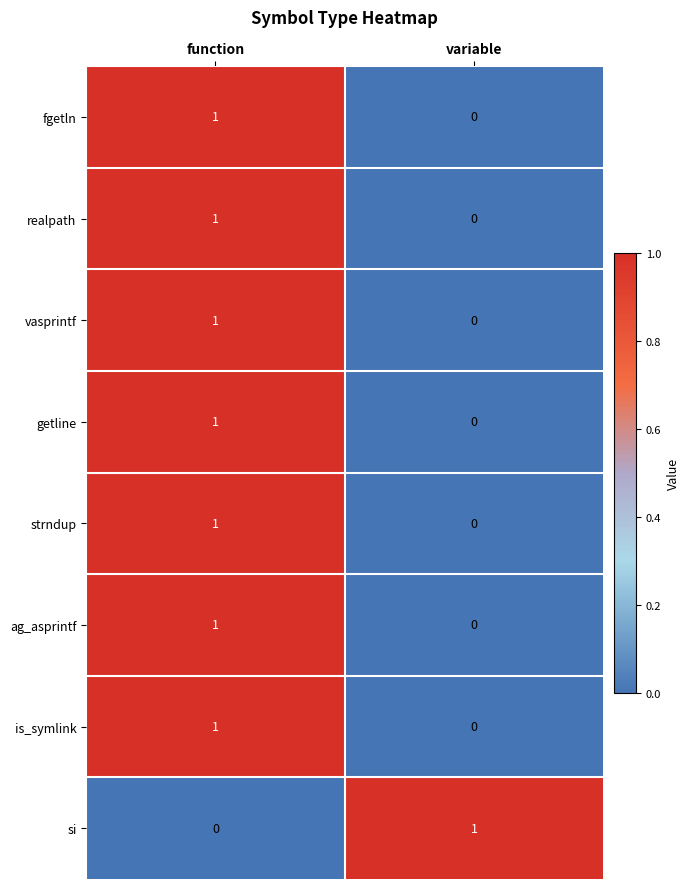

The vasprintf series shows -1 at variable. True or false?

False